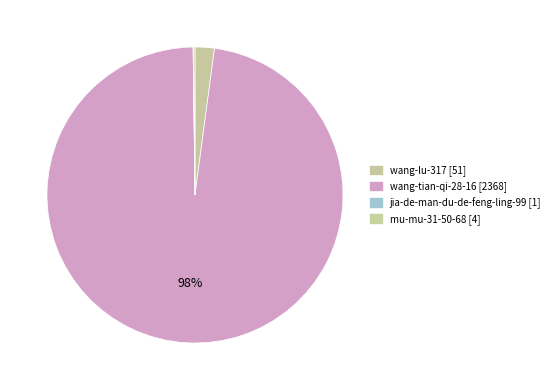

To the nearest percent, what is the difference between the largest and smallest slice percentages?

98%